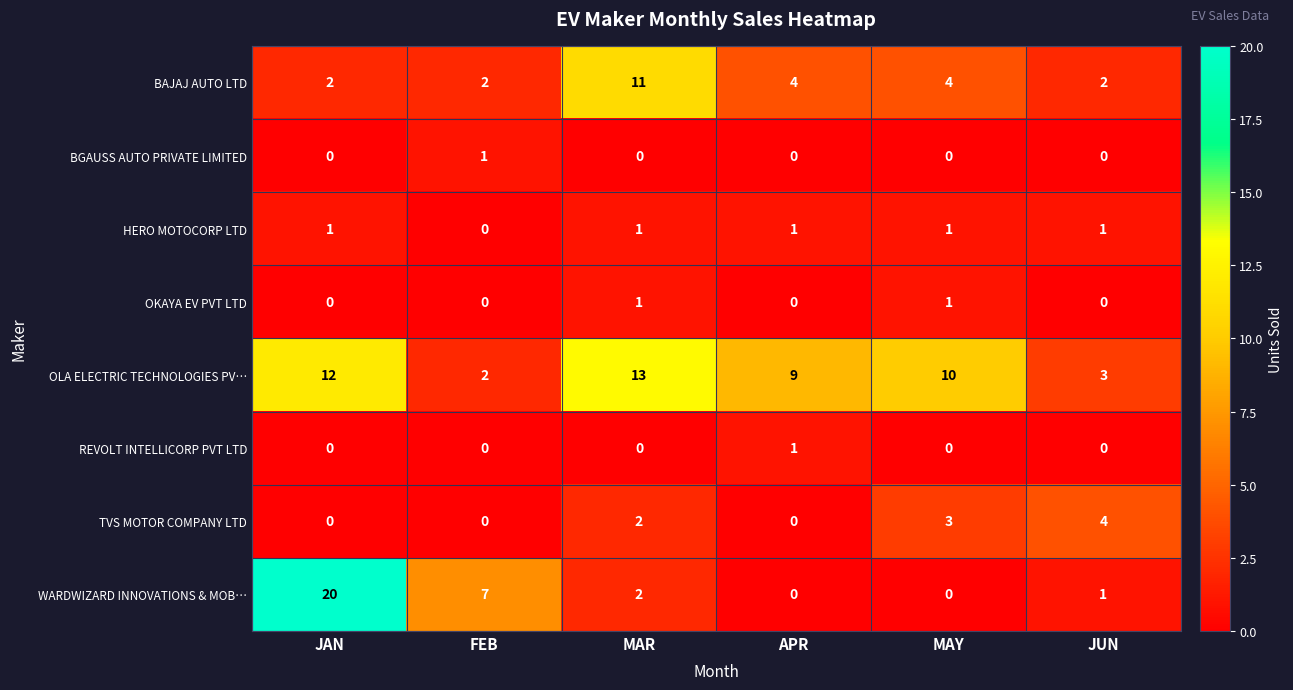

What is the difference between the BAJAJ AUTO LTD values at MAR and FEB?

9